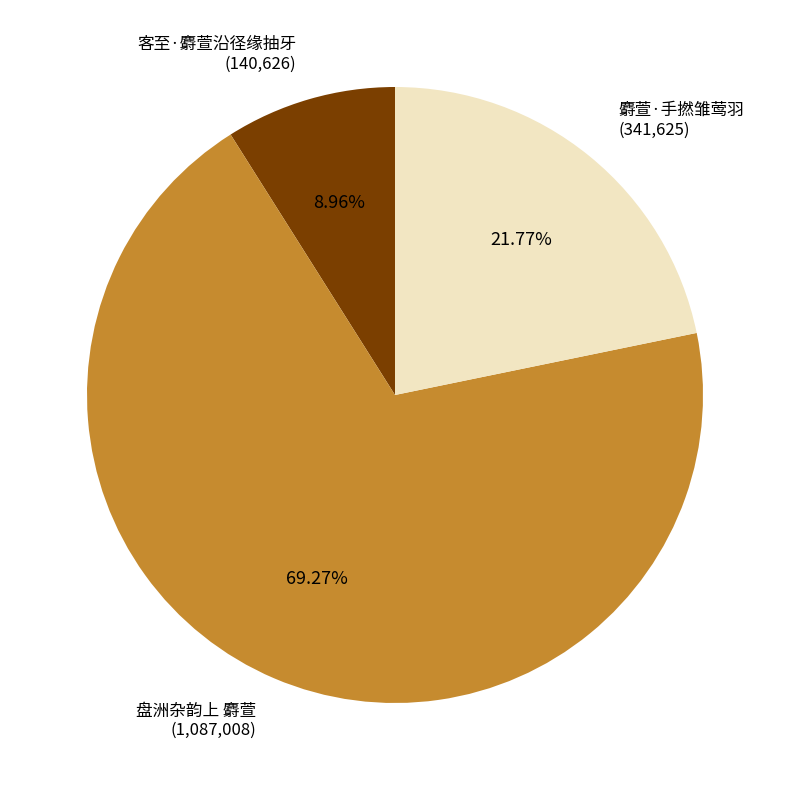

To the nearest percent, what portion does 盘洲杂韵上 麝萱 represent?

69%